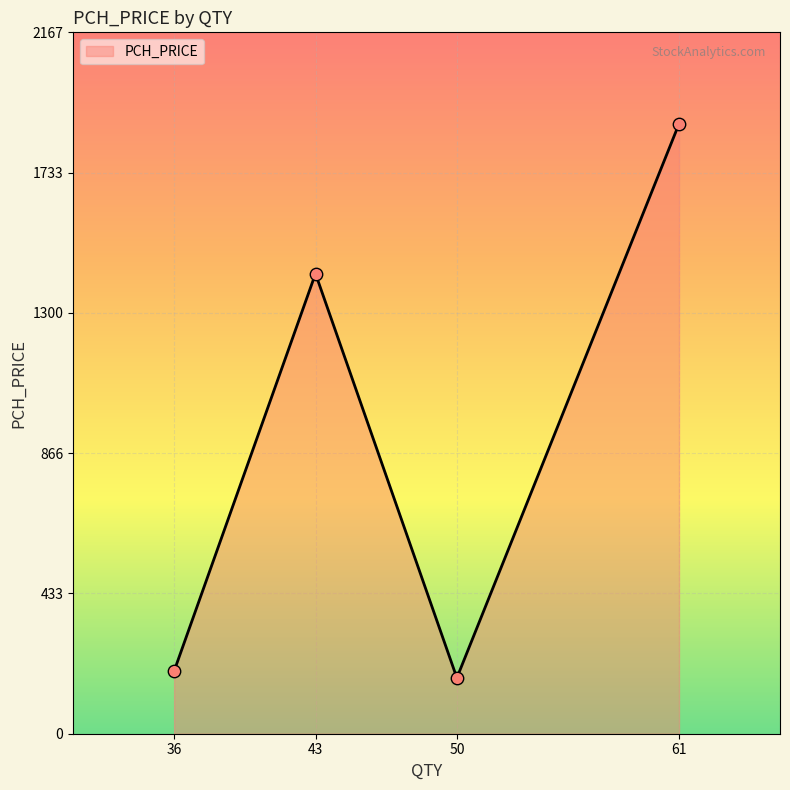

Which has a higher value, 43 or 50?

43